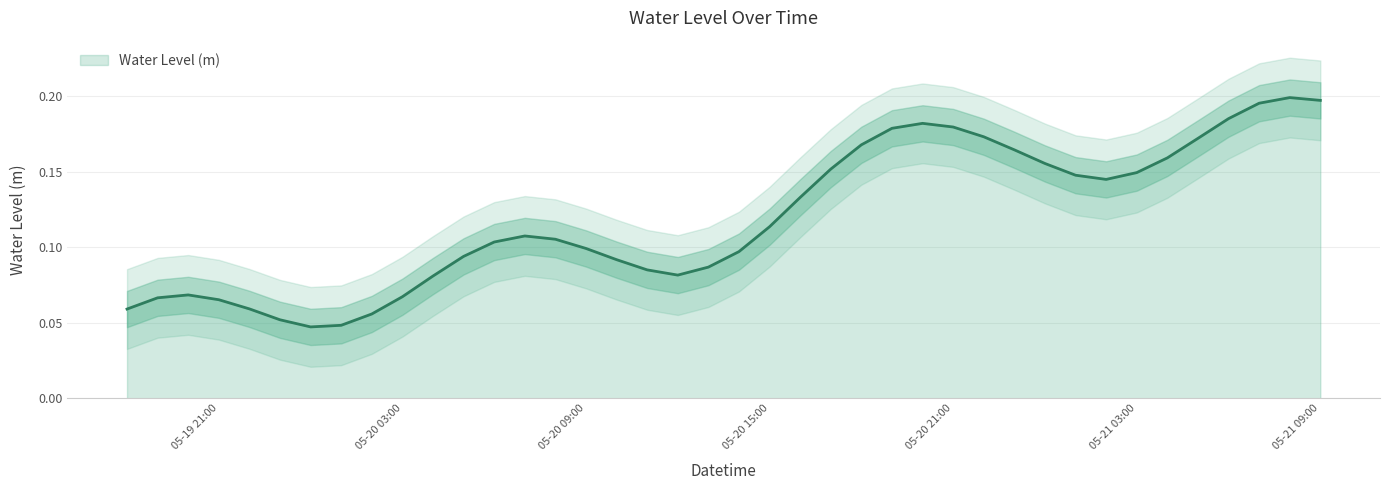

Is it true that the value at 2025-05-21 06:00:00 is 0.2?

True